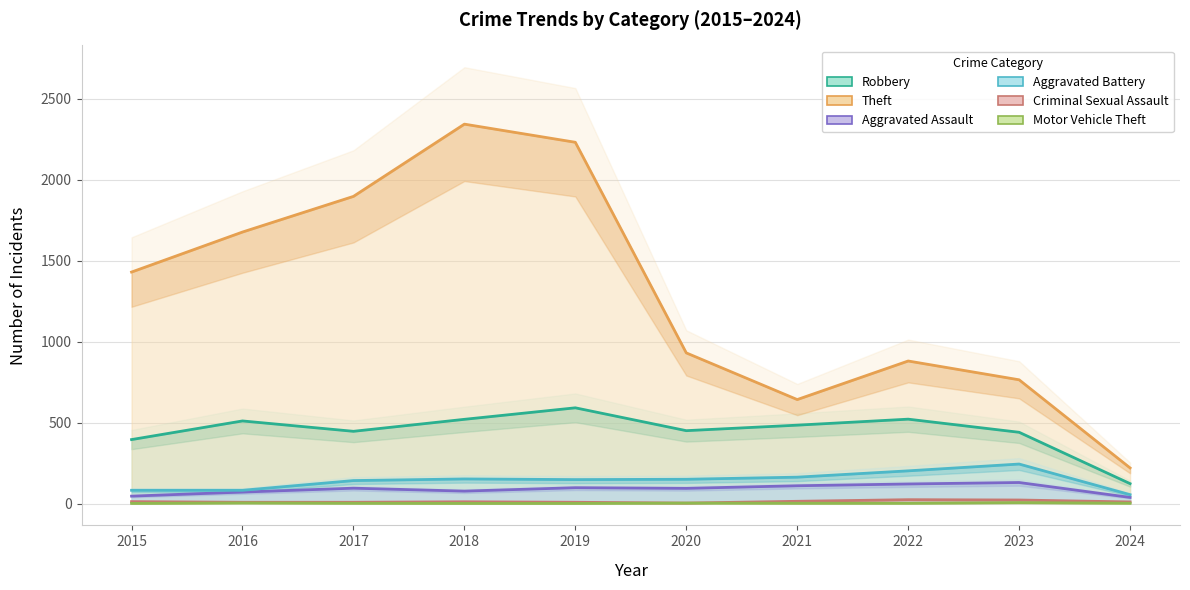

True or false: Motor Vehicle Theft and Robbery intersect in this chart.

False